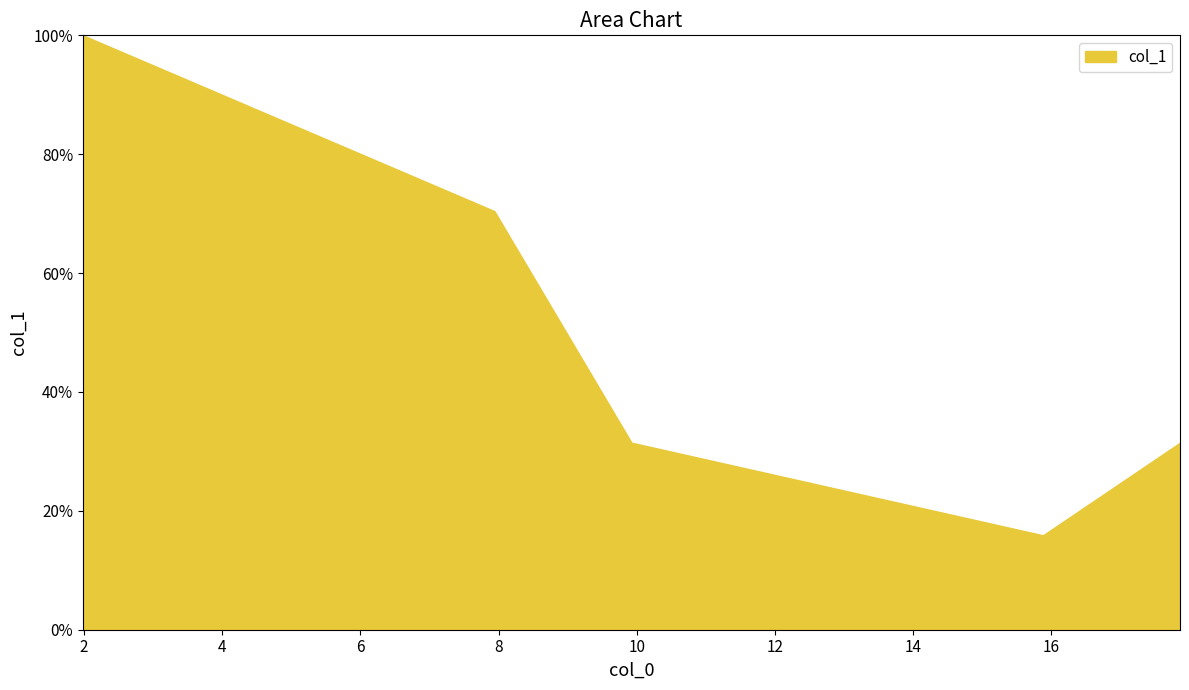

At which category does the chart reach its minimum across all series?

15.878